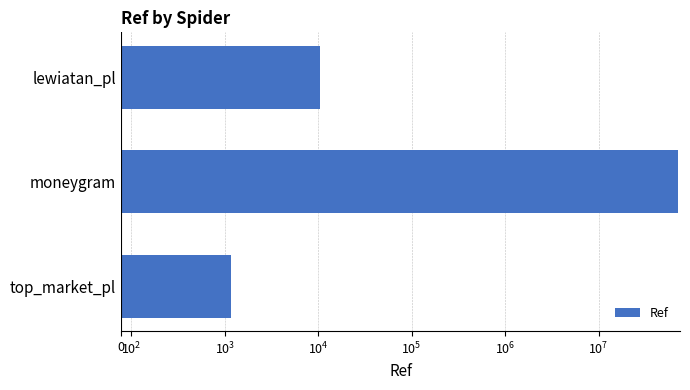

Does the chart contain any negative values?

No